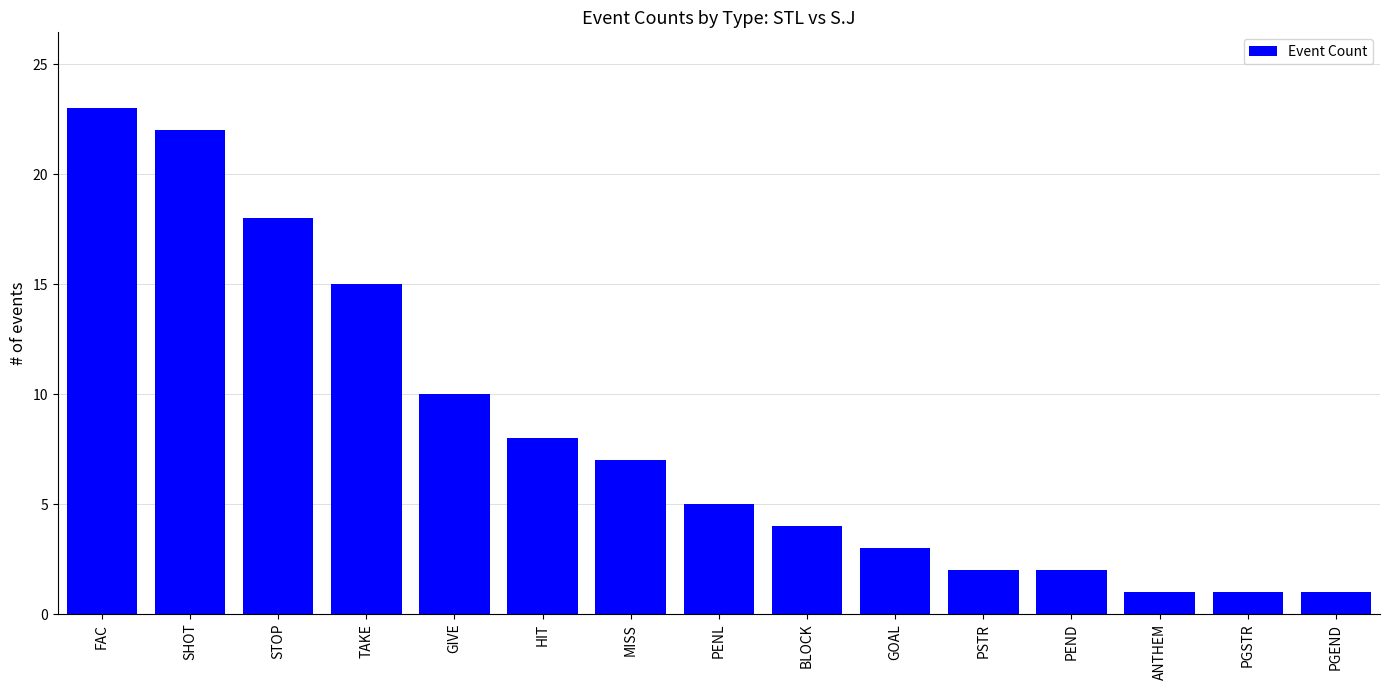

What is the average value?

8